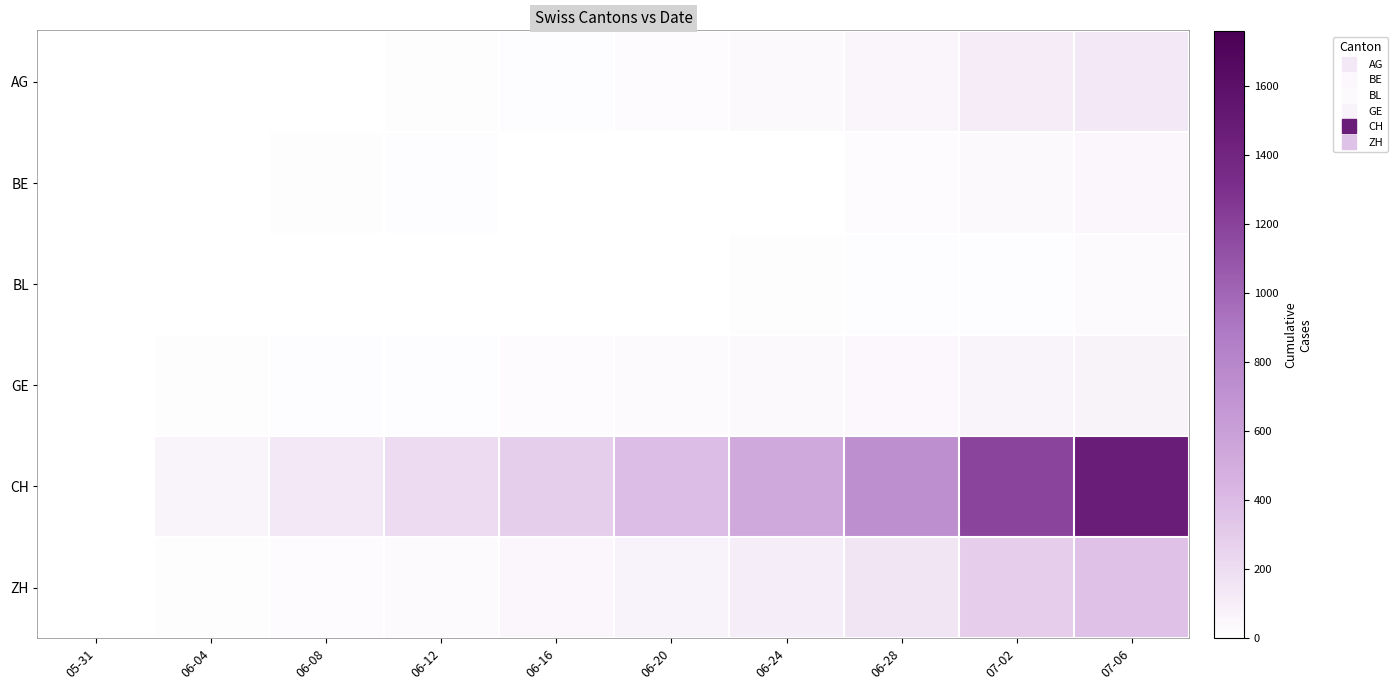

Which category has the lowest value across all series?

05-31